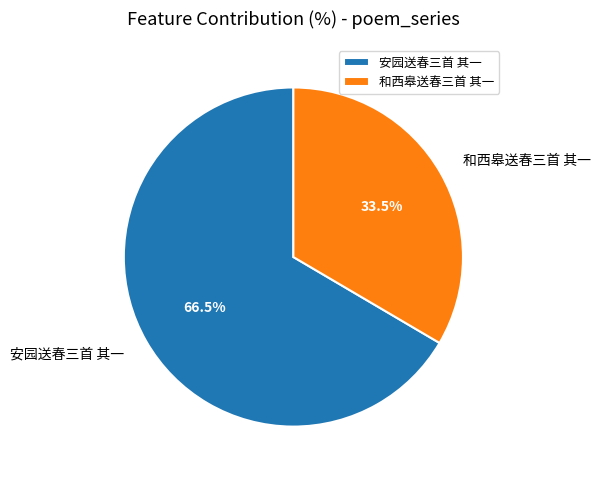

To the nearest percent, what is the combined percentage of 和西皋送春三首 其一 and 安园送春三首 其一?

100%